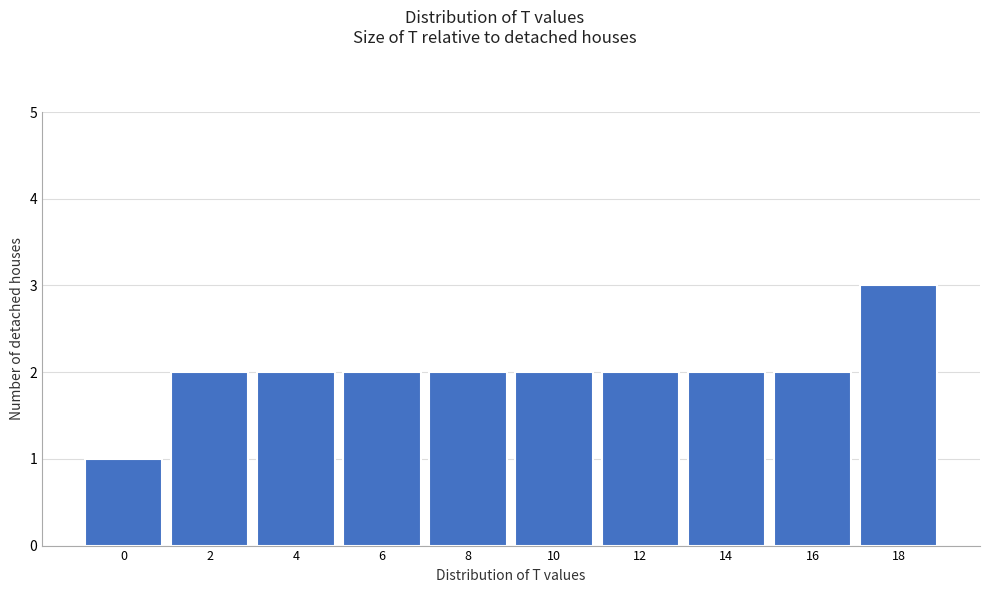

Reading left to right, what are all the values shown in this chart?

1	2	2	2	2	2	2	2	2	3